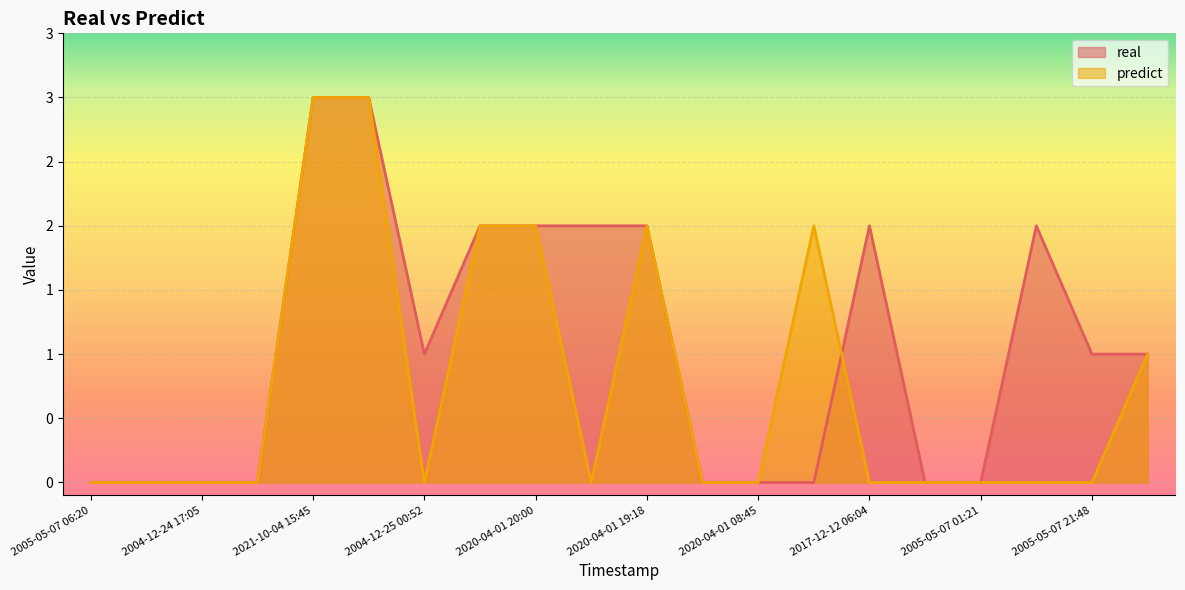

Where do predict and real first cross each other?

2020-04-01 22:55 and 2017-12-12 06:04